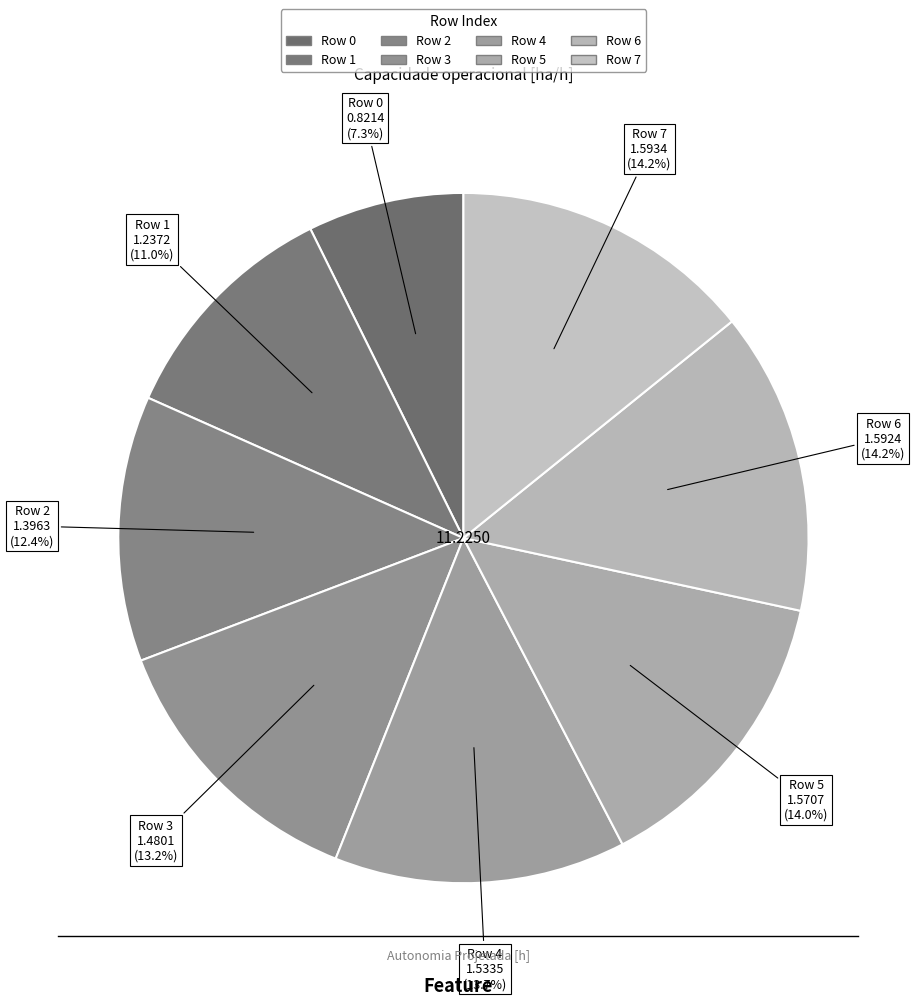

How many slices are in this pie chart?

8